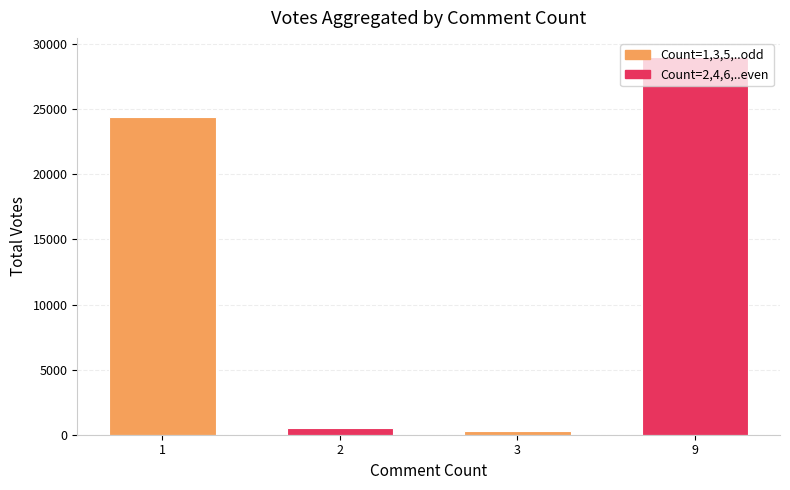

Which category has the highest value across all series?

9